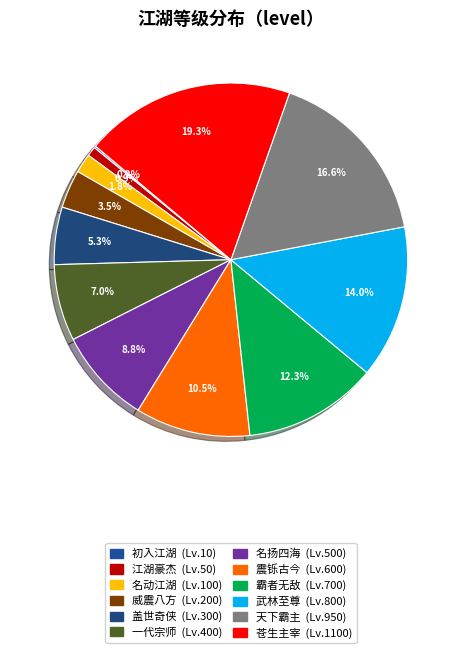

How many slices are in this pie chart?

12